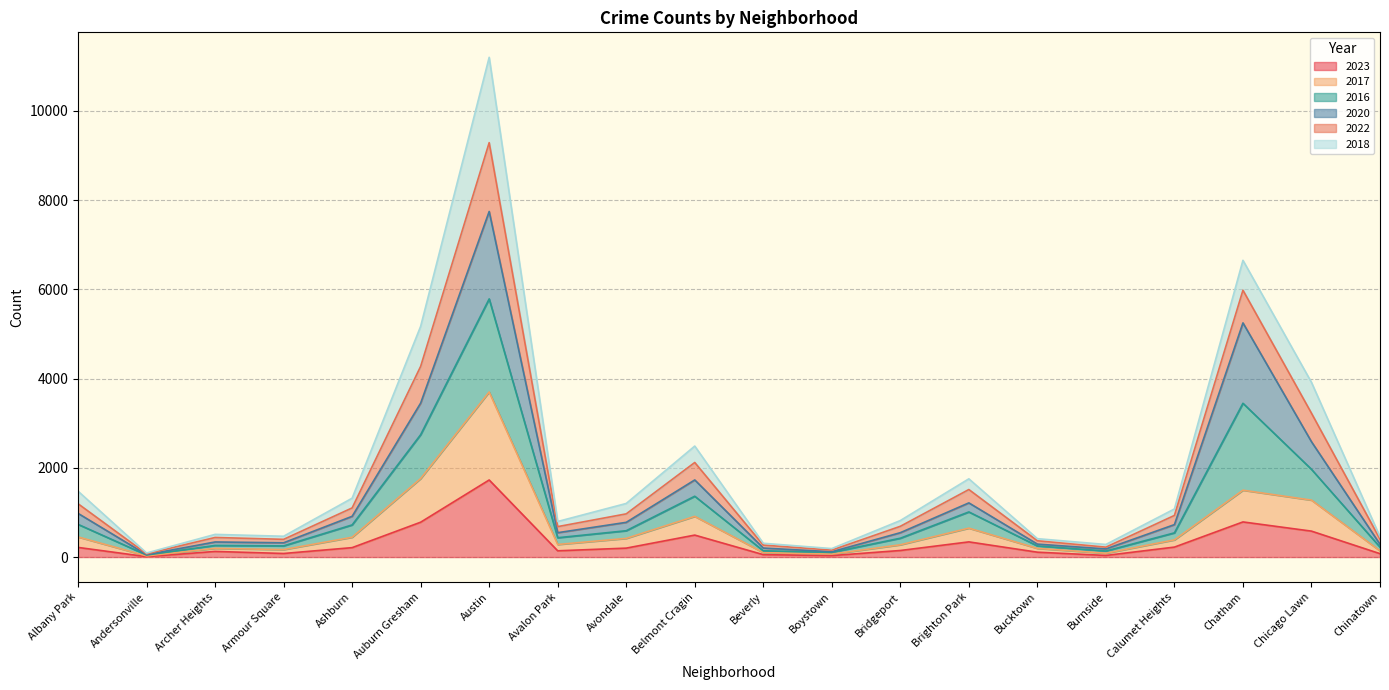

The 2023 series shows 76 at Chinatown. True or false?

True